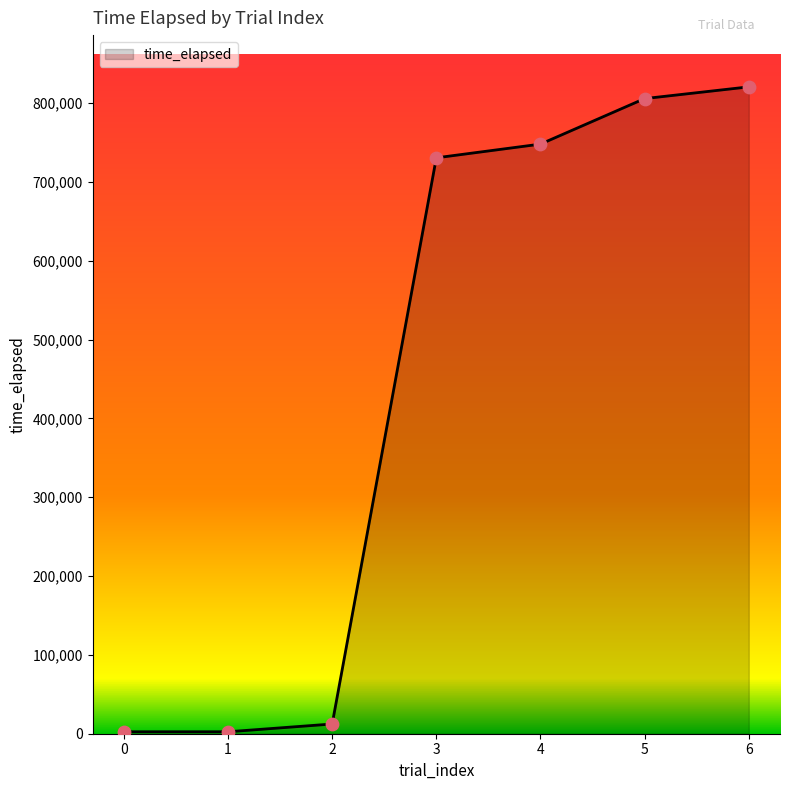

Approximately how many times larger is the value at 5 compared to 0?

326.5